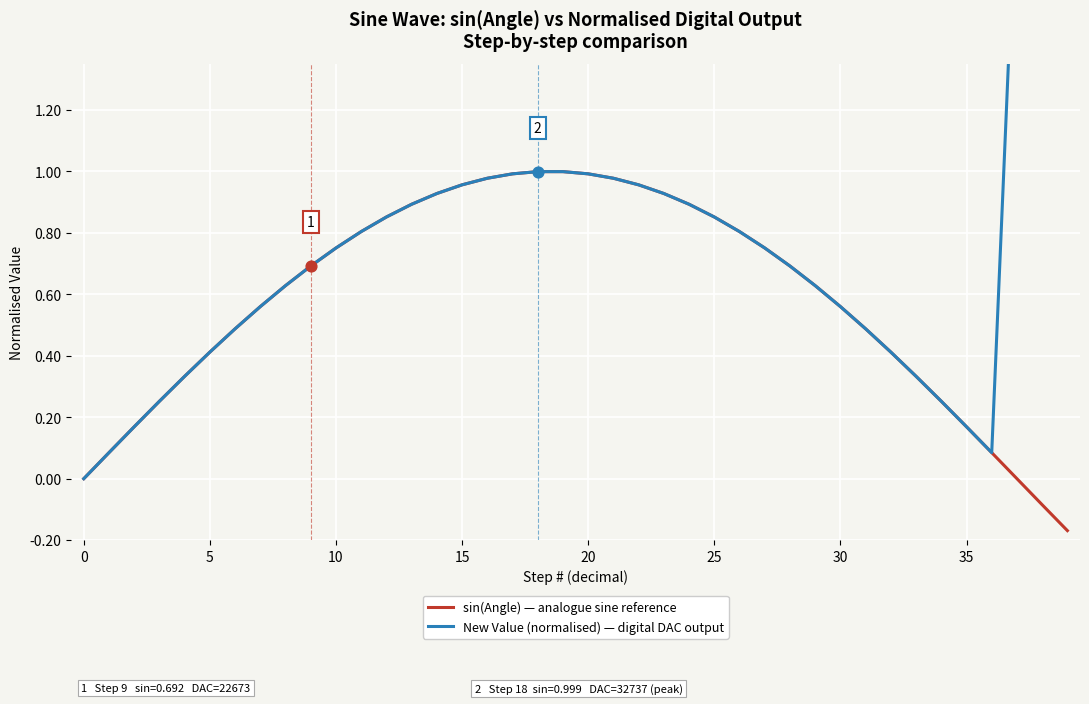

What are all the series names shown in the legend?

sin(Angle) — analogue sine reference, New Value (normalised) — digital DAC output